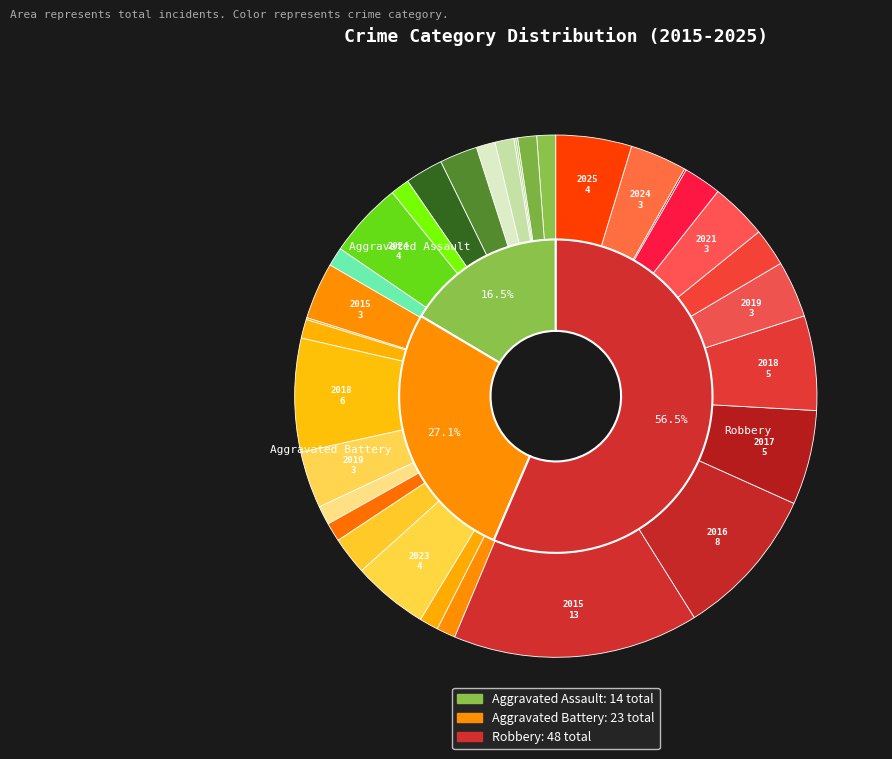

What is the spread (max minus min) of values at 2024?

3